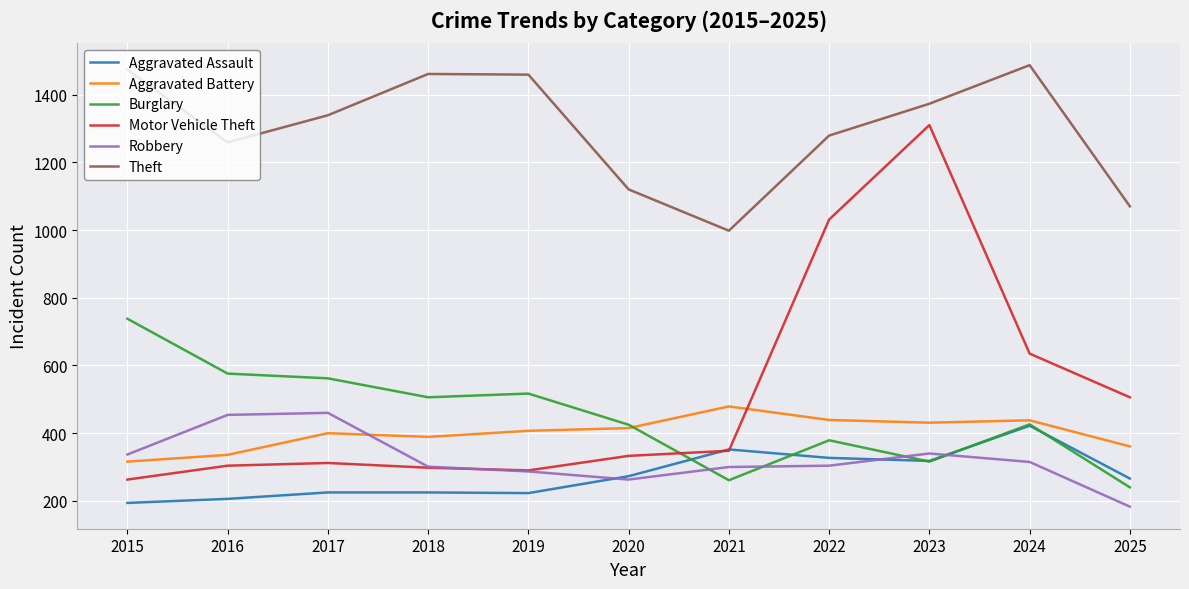

How many intersections are there between Robbery and Aggravated Battery?

1